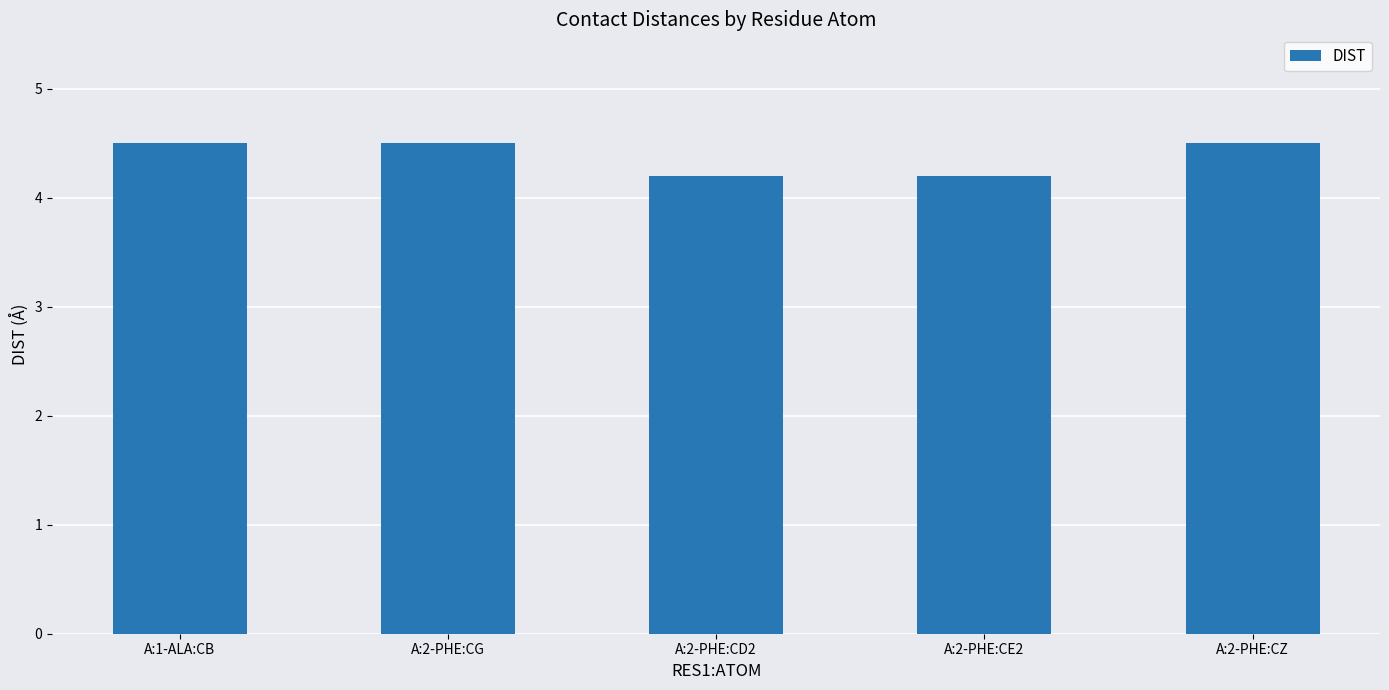

How many values are between 4 and 5?

5